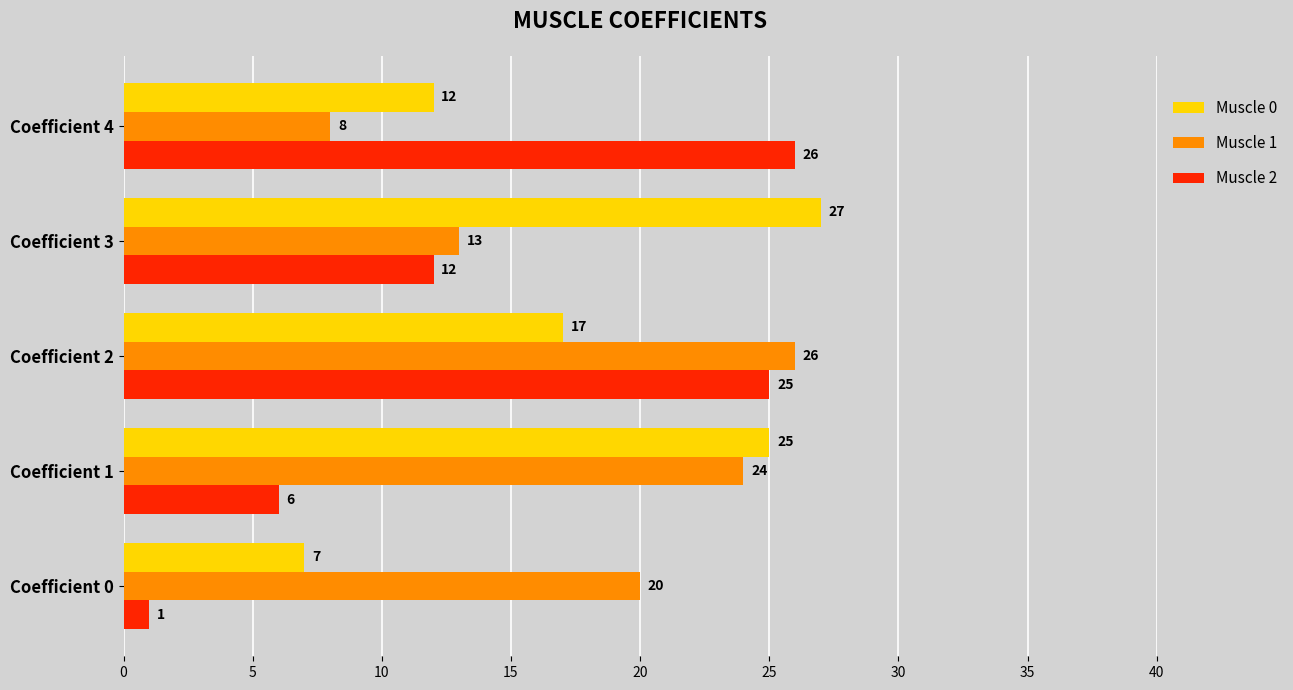

Which series has the widest spread of values?

Muscle 2